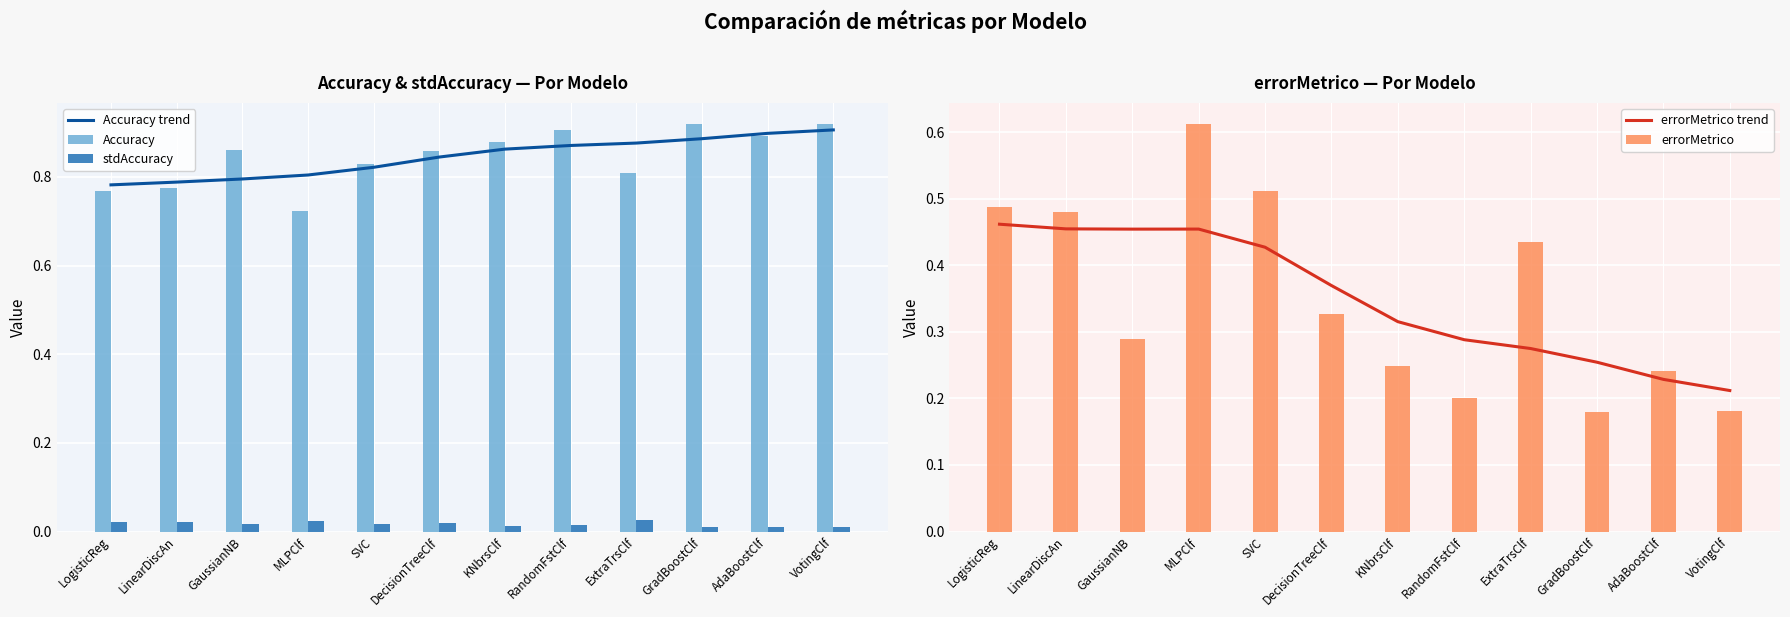

Reading left to right, what are all the values shown in this chart?

Accuracy trend: 0.8	0.8	0.8	0.8	0.8	0.8	0.9	0.9	0.9	0.9	0.9	0.9
Accuracy: 0.8	0.8	0.9	0.7	0.8	0.9	0.9	0.9	0.8	0.9	0.9	0.9
stdAccuracy: 0.0	0.0	0.0	0.0	0.0	0.0	0.0	0.0	0.0	0.0	0.0	0.0
errorMetrico trend: 0.5	0.5	0.5	0.5	0.4	0.4	0.3	0.3	0.3	0.3	0.2	0.2
errorMetrico: 0.5	0.5	0.3	0.6	0.5	0.3	0.2	0.2	0.4	0.2	0.2	0.2